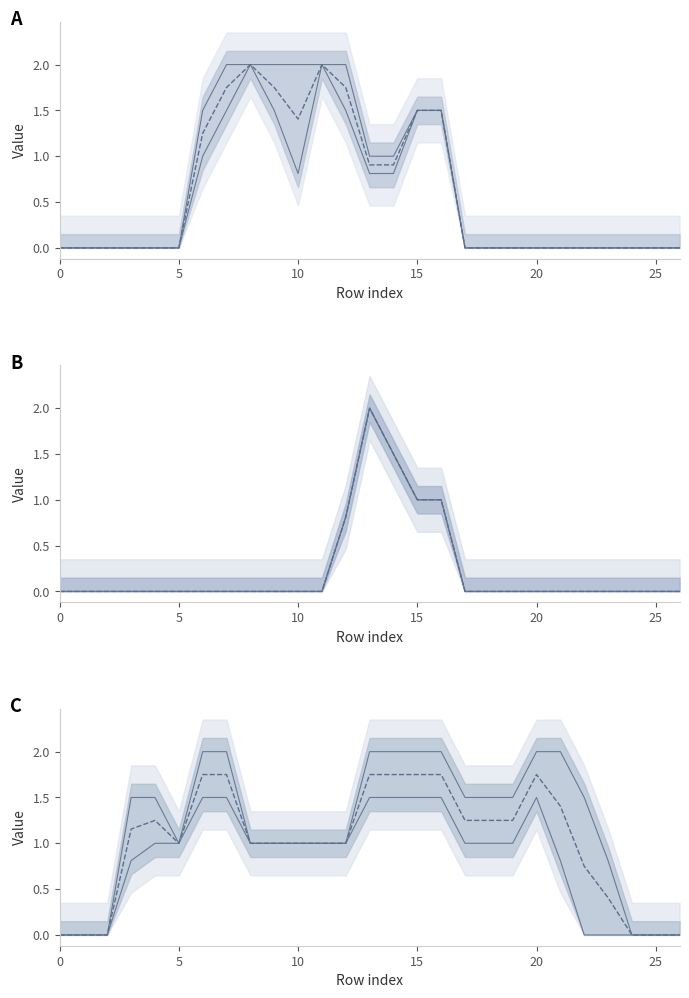

At how many categories does at least one series exceed 0?

11